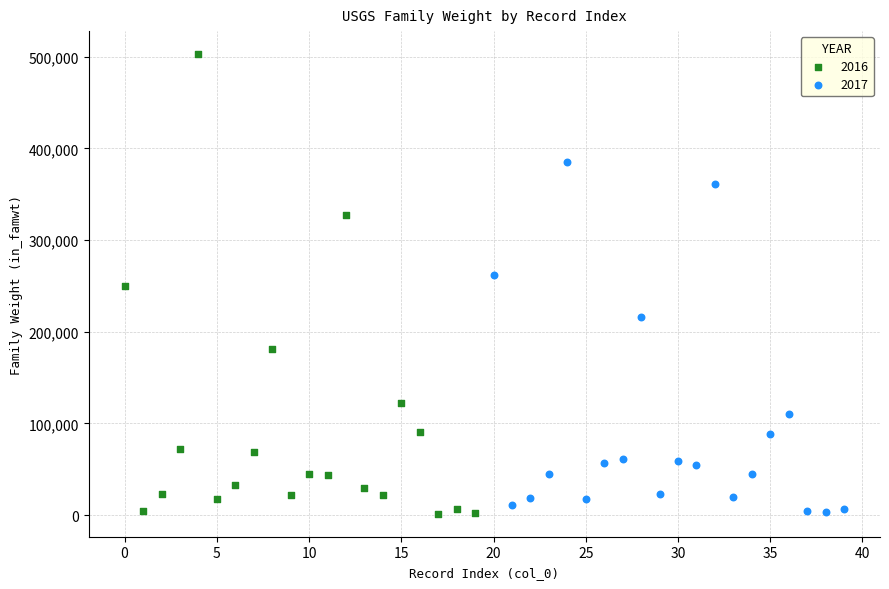

Which series has the largest Y range (max minus min)?

2016